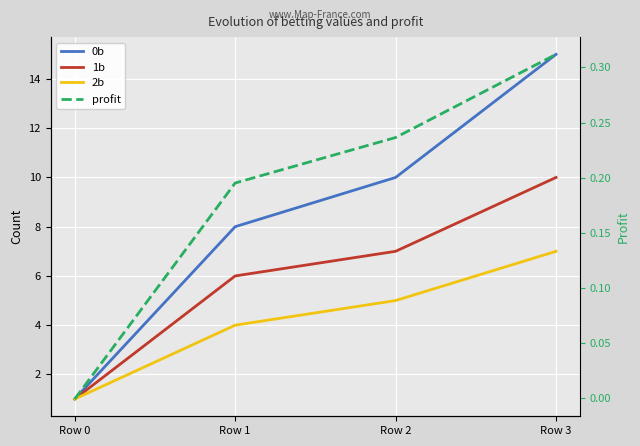

How many data points in 1b are less than 7?

2